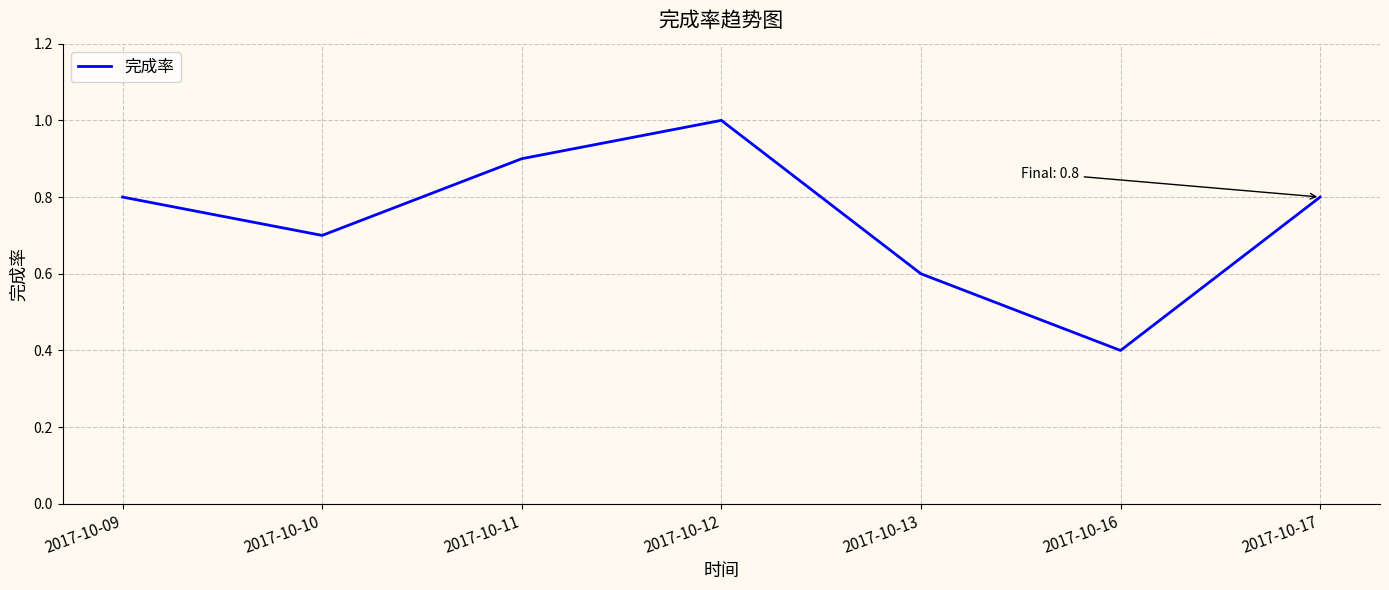

At which category does the data reach its first local valley?

2017-10-10